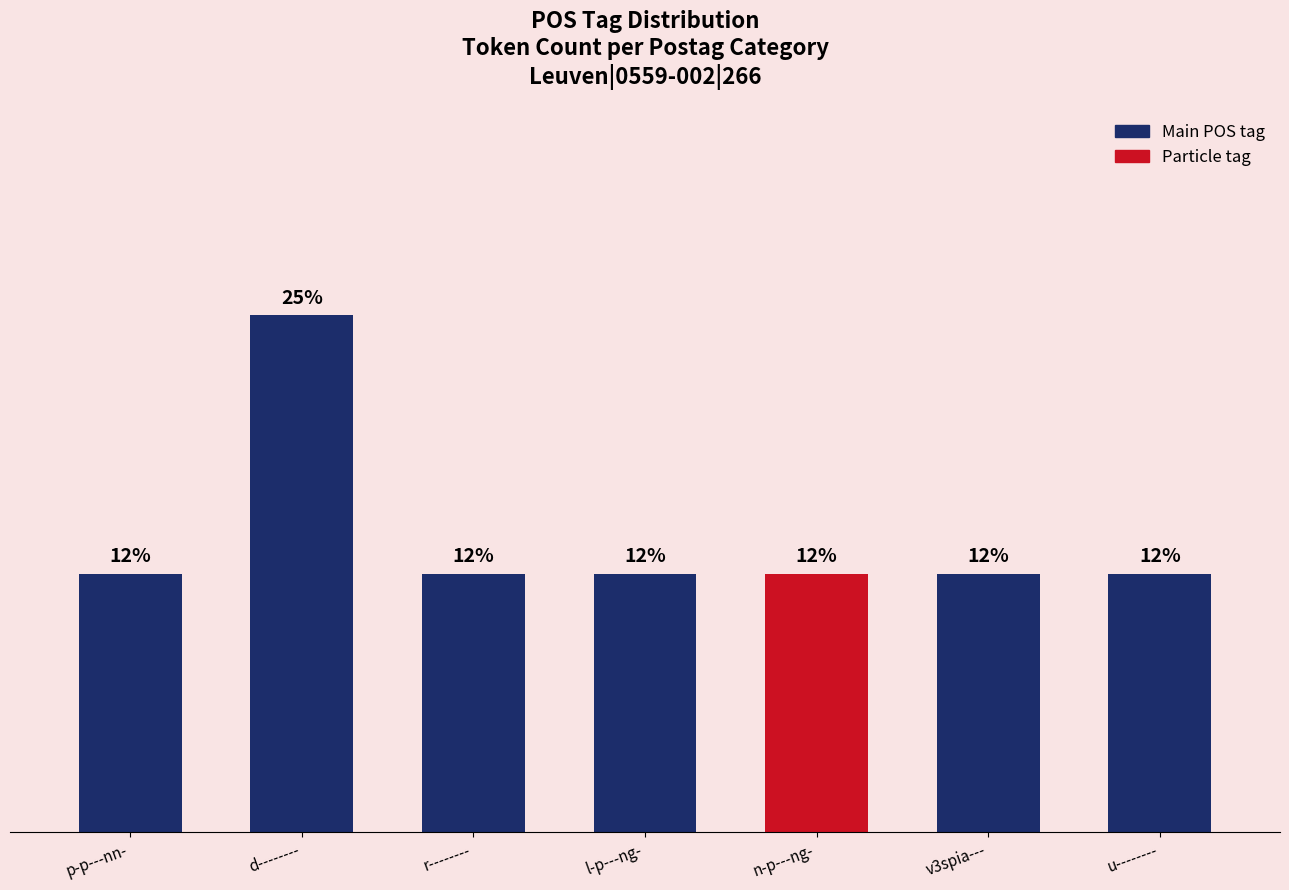

What is the ratio of the value at v3spia--- to the value at p-p---nn-?

1.0